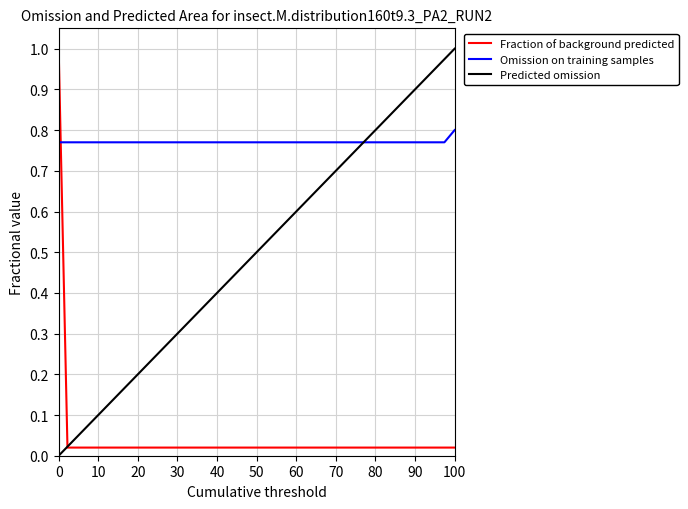

Does the chart have visible grid lines?

Yes